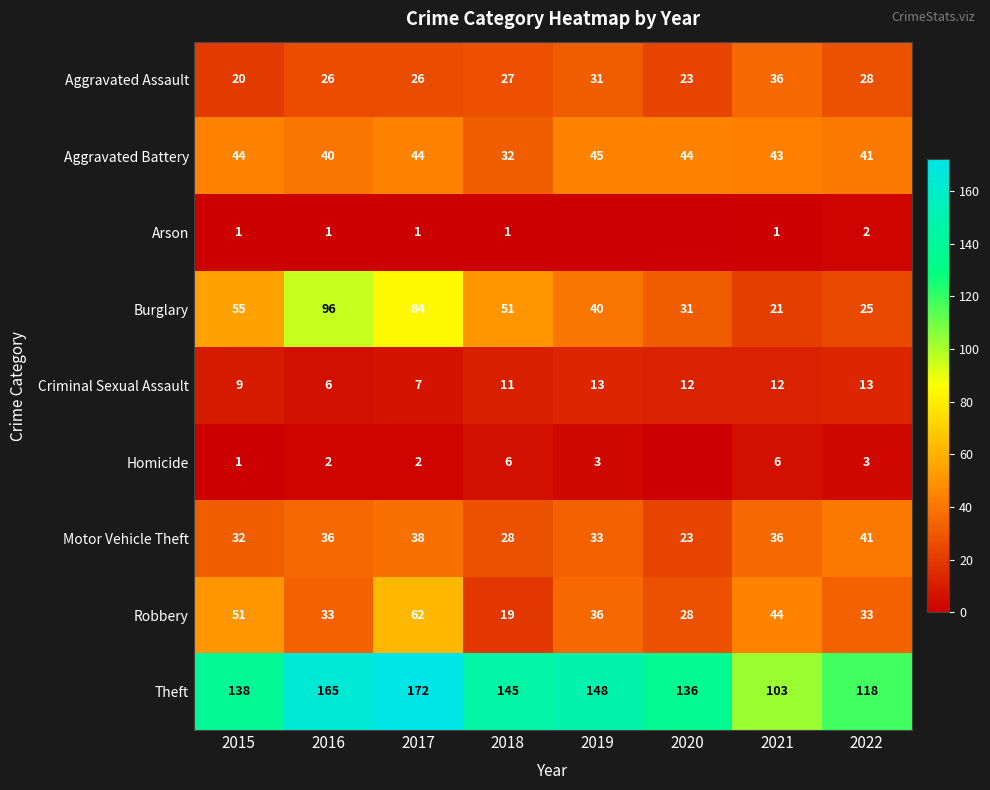

The Theft series shows 36 at 2021. True or false?

False